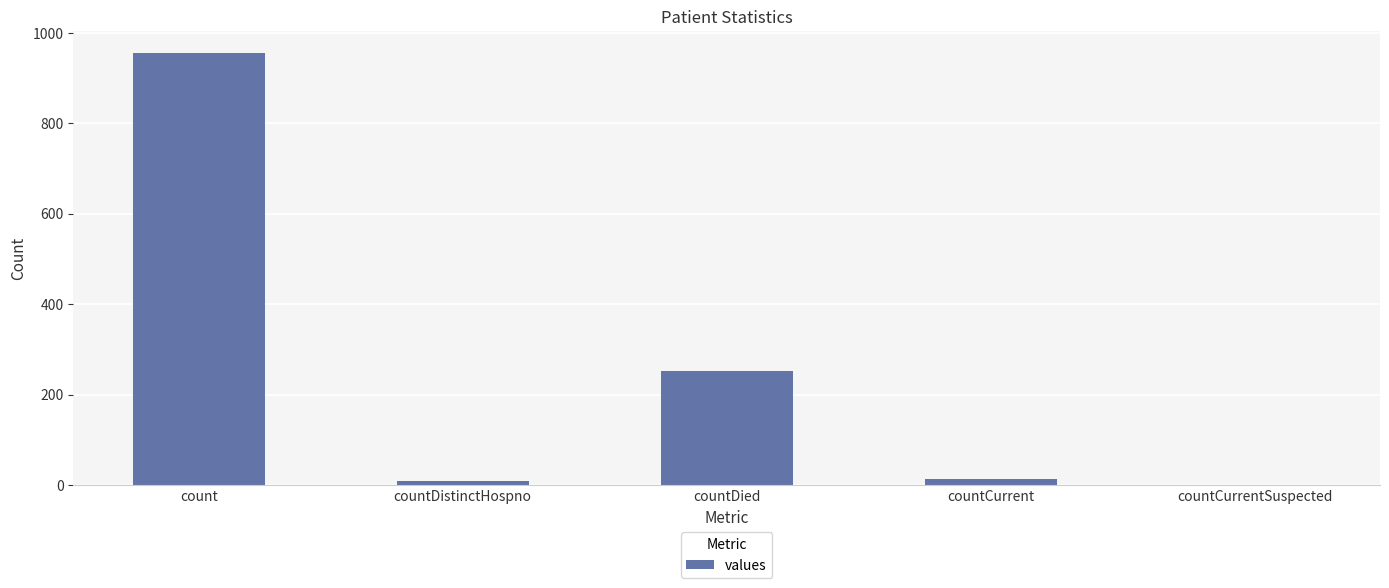

What is the change in value from count to countDied?

-703